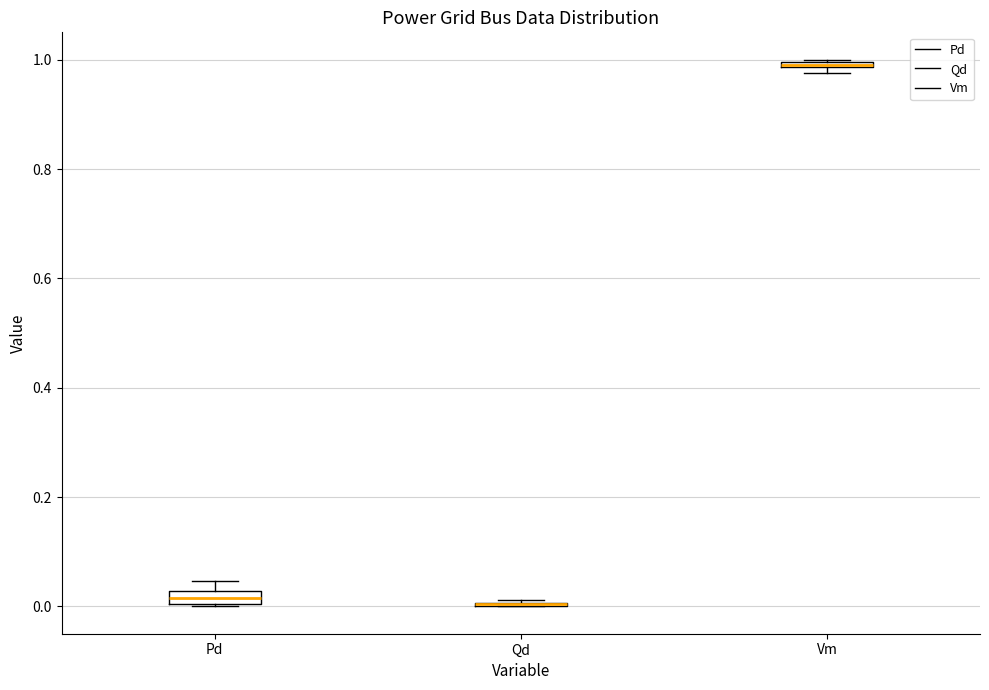

Where is the lower edge of the box for Pd on the y-axis? The values are not printed on the chart, so give them approximately, as read against the axis.

0.00